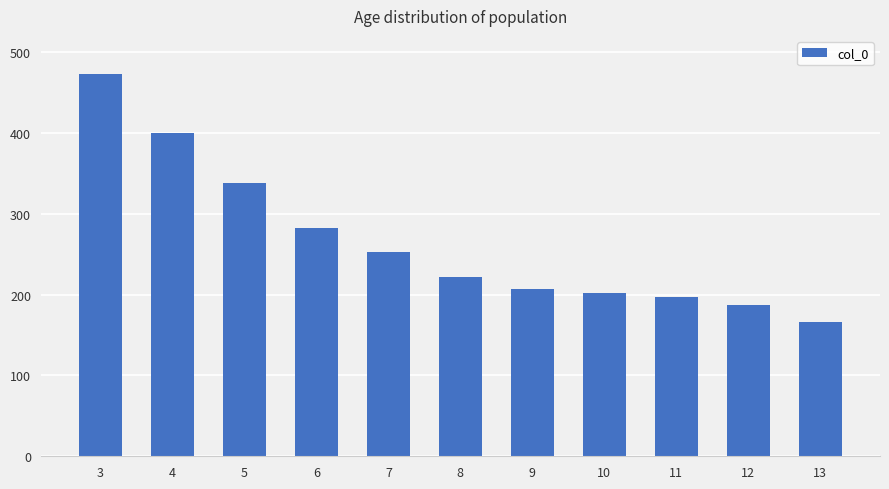

What is the sum of all values?

2927.0